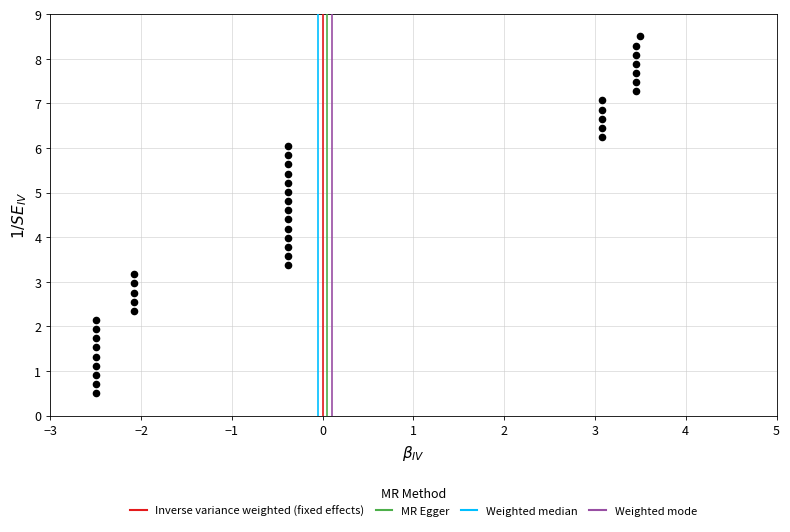

What is the range of X values (max minus min)?

6.0